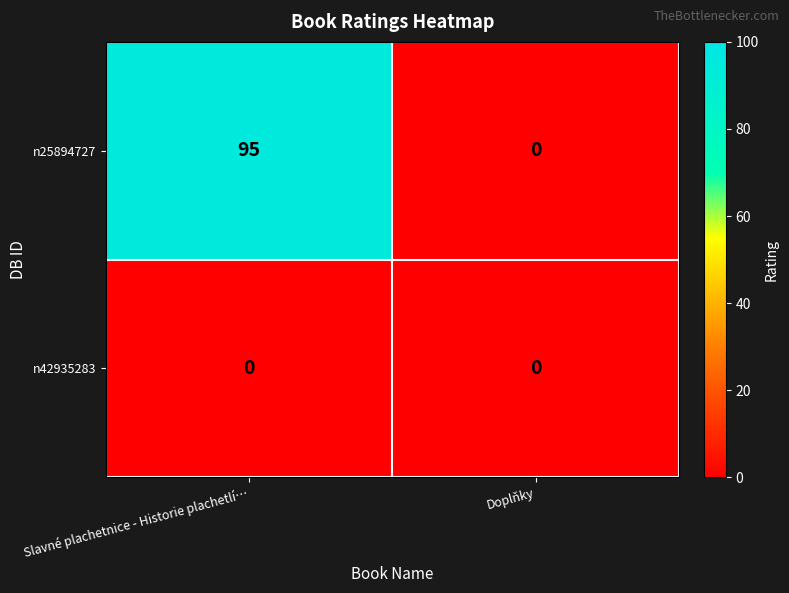

The value of n42935283 at Slavné plachetnice - Historie plachetlí… is 0. True or false?

True